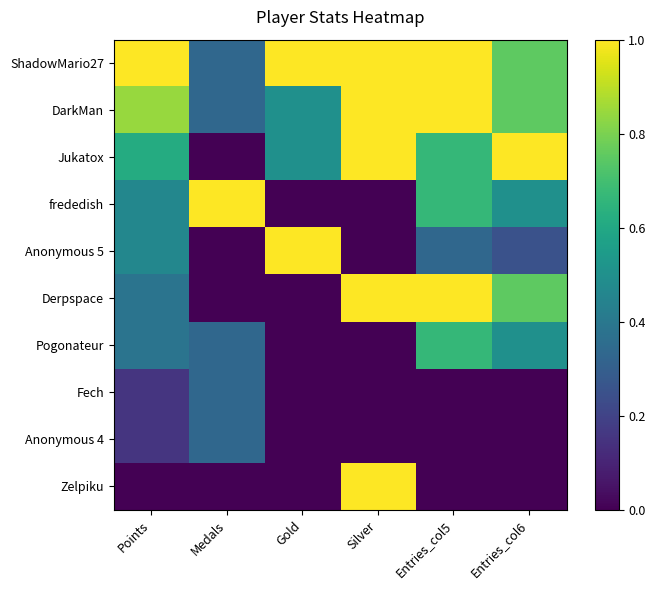

What is the difference between the highest and lowest values at Silver?

1.0